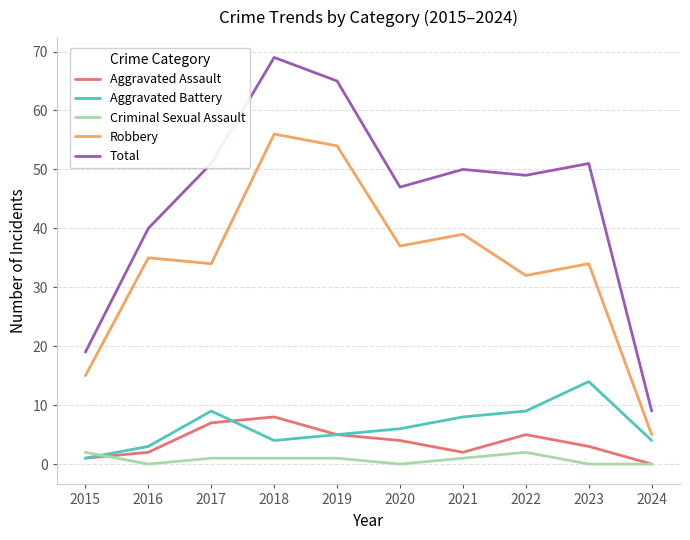

What is the sum of the Criminal Sexual Assault values at 2017 and 2016?

1